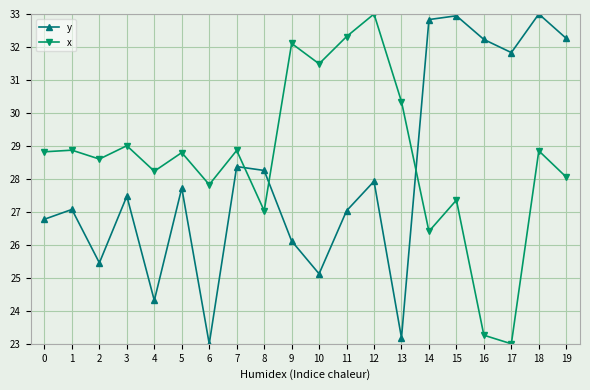

At which label does y reach its minimum?

6